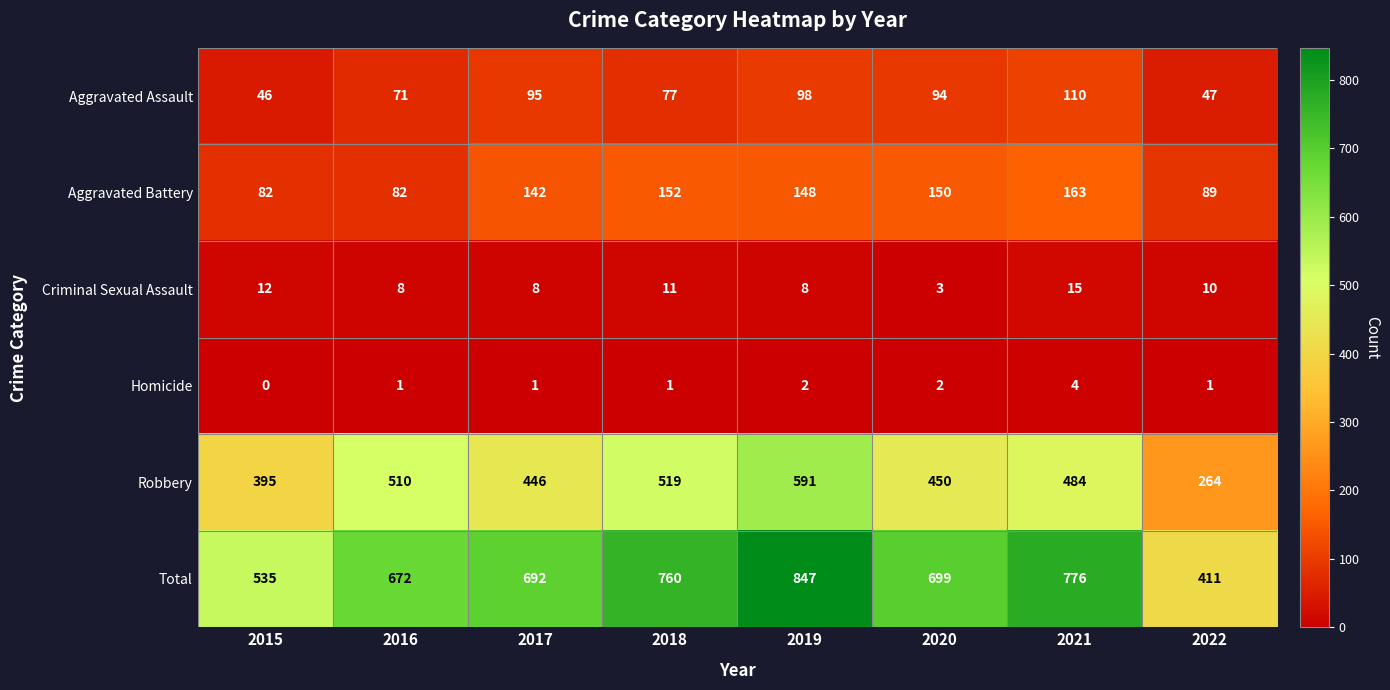

What is the sum of the Criminal Sexual Assault values at 2018 and 2016?

19